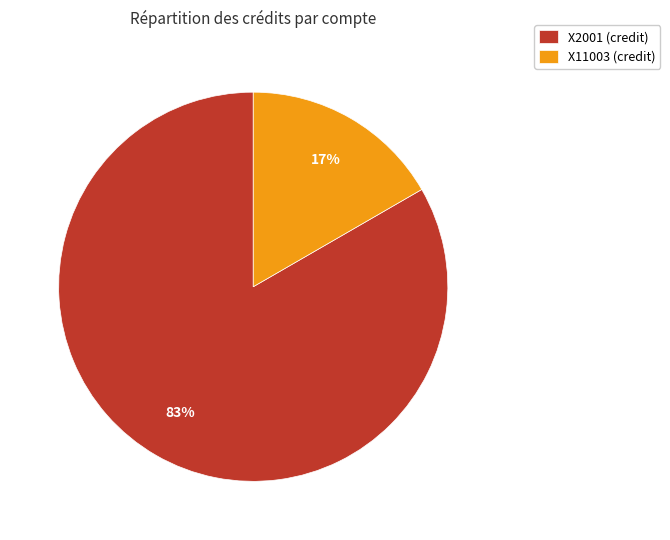

Is it true that X11003 is 17% of the pie?

True